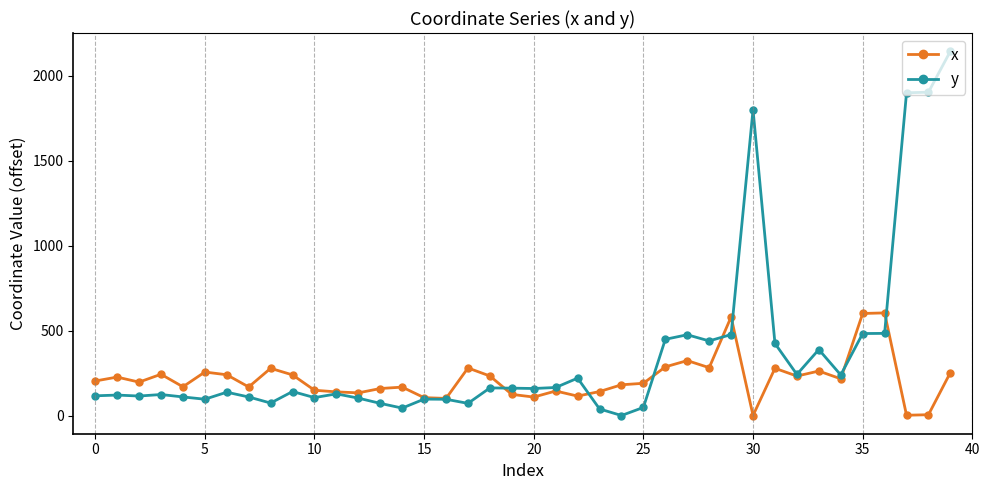

At how many categories does at least one series exceed 1504?

4